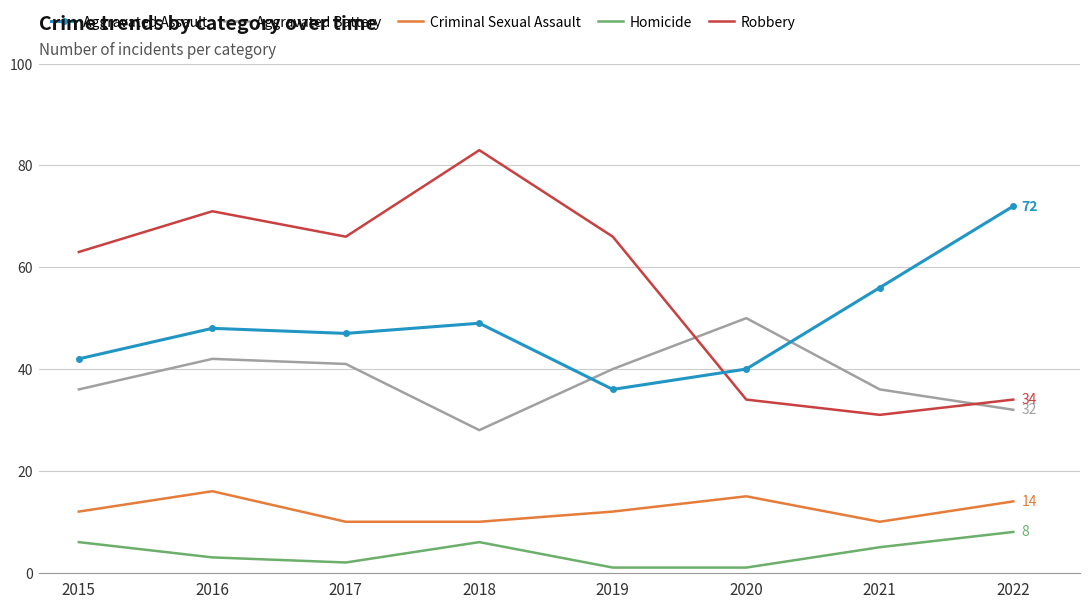

The Criminal Sexual Assault series shows 4 at 2016. True or false?

False